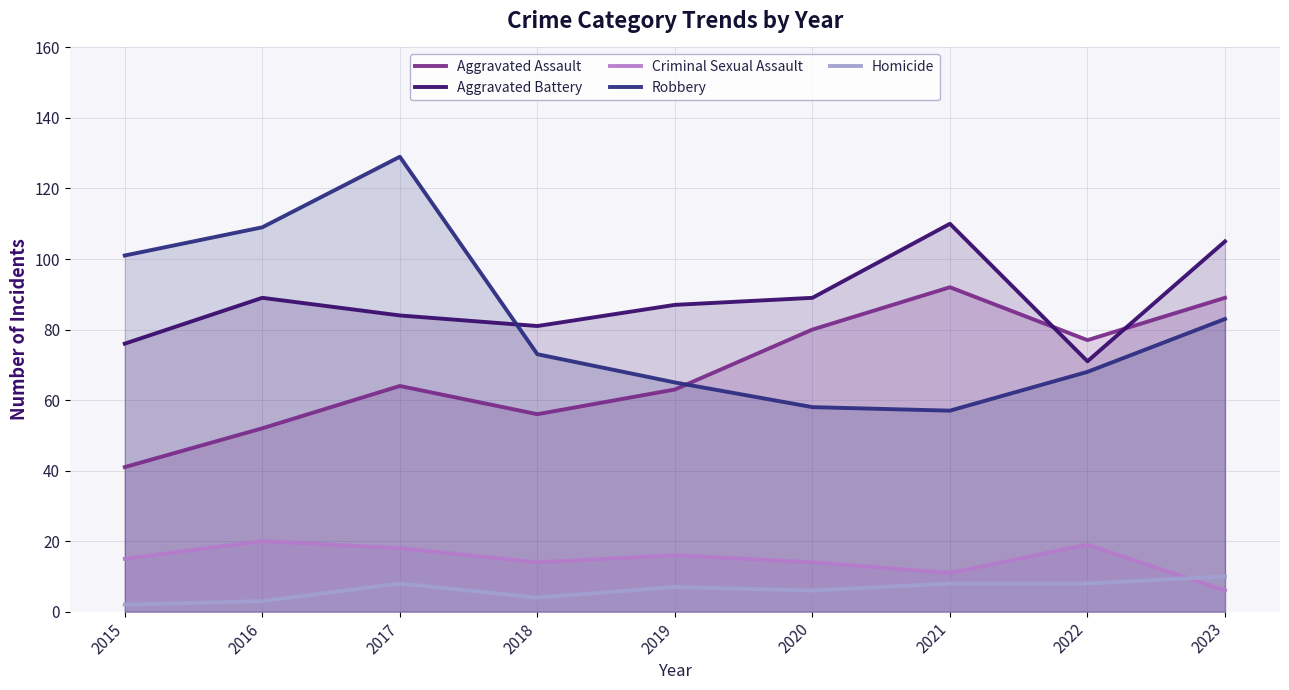

Which series has the widest spread of values?

Robbery